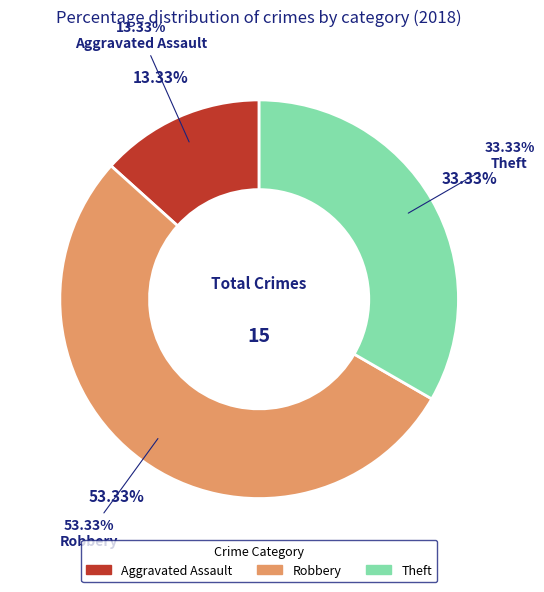

What is the smallest slice in the pie chart?

Aggravated Assault